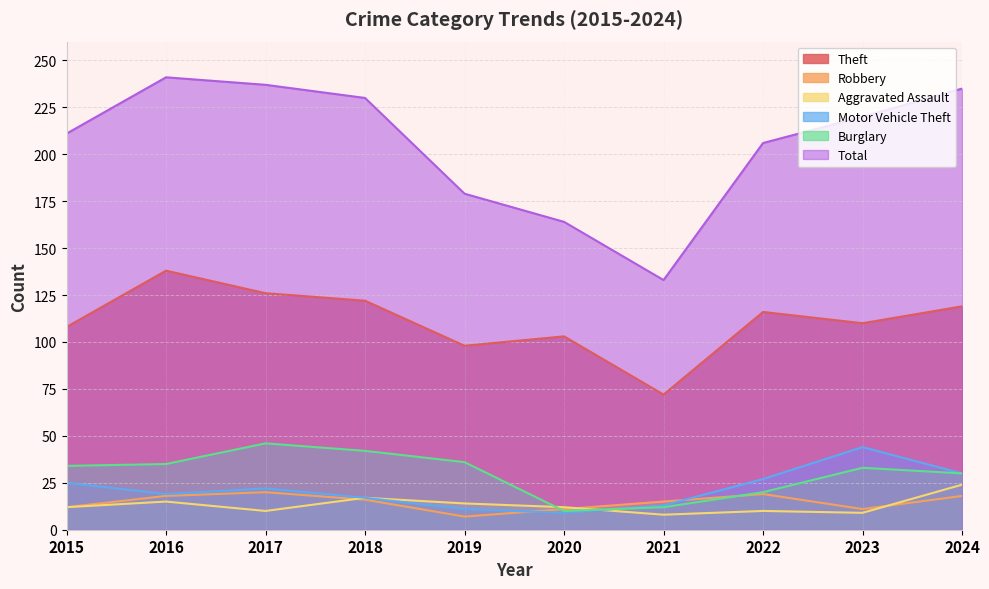

Is the value of Theft at 2015 greater than the value of Total at 2015?

No